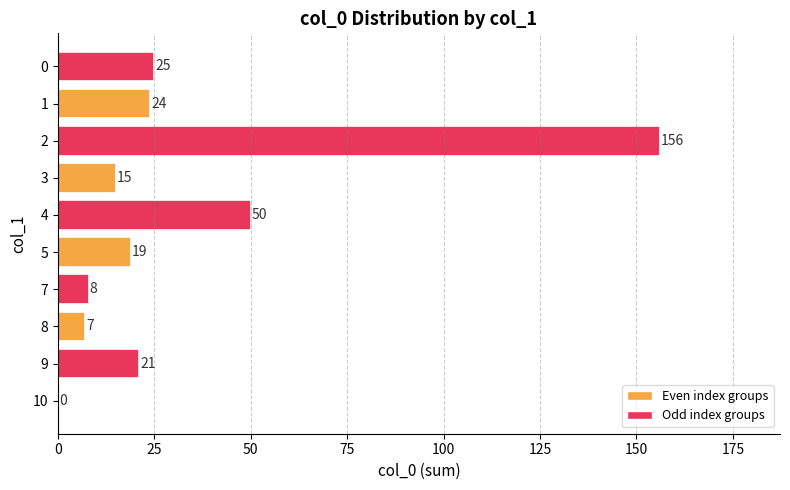

How many data points does each series have?

10